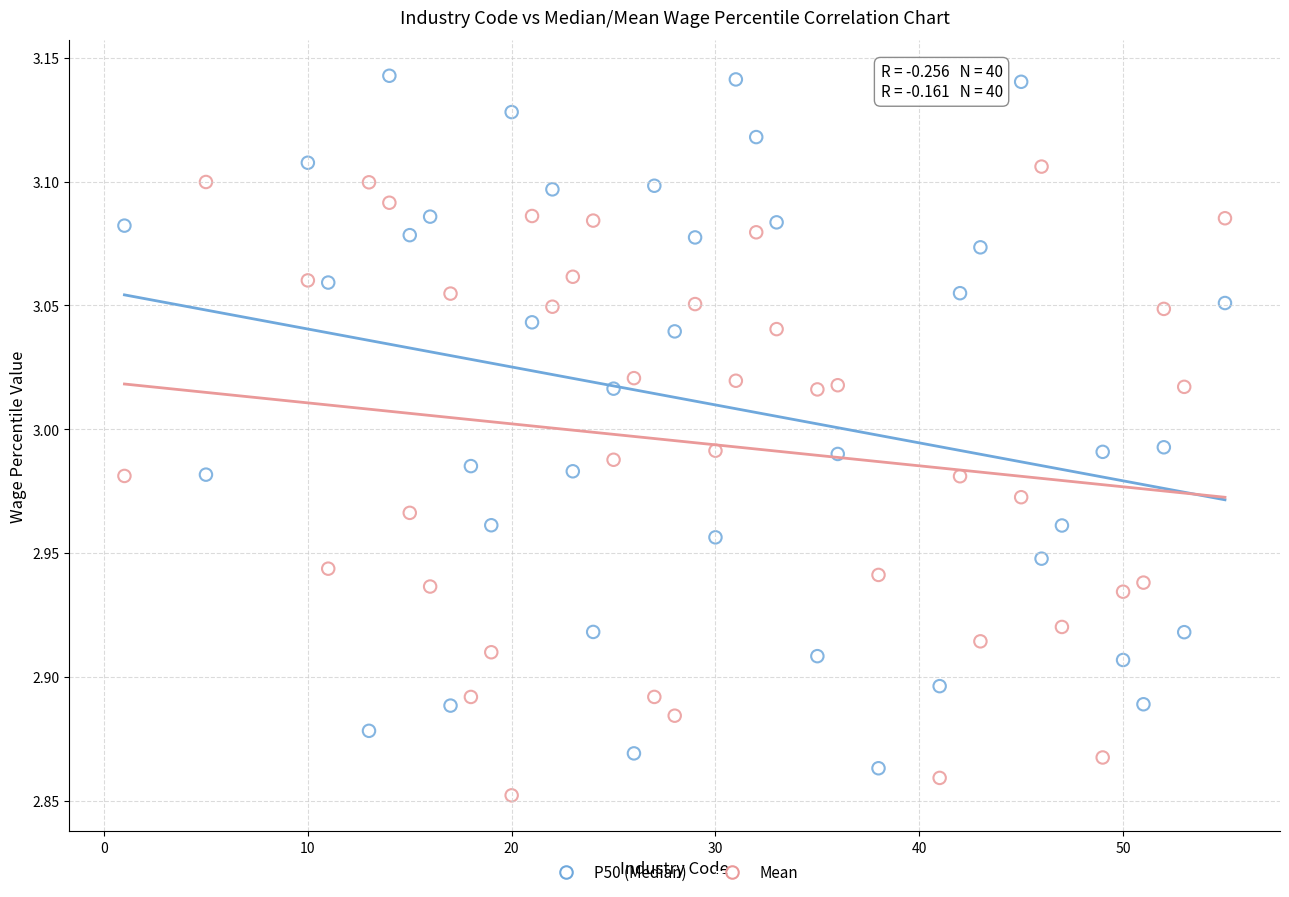

What is the X range (max minus min) for the scatter plot?

54.0